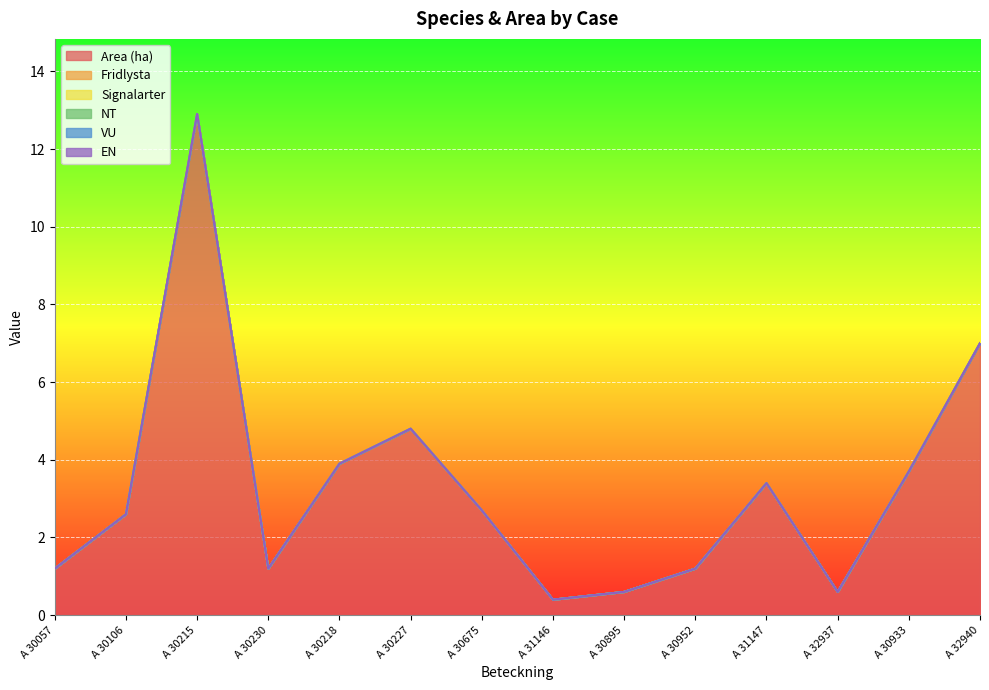

What is the total value across all series at A 30895?

0.6